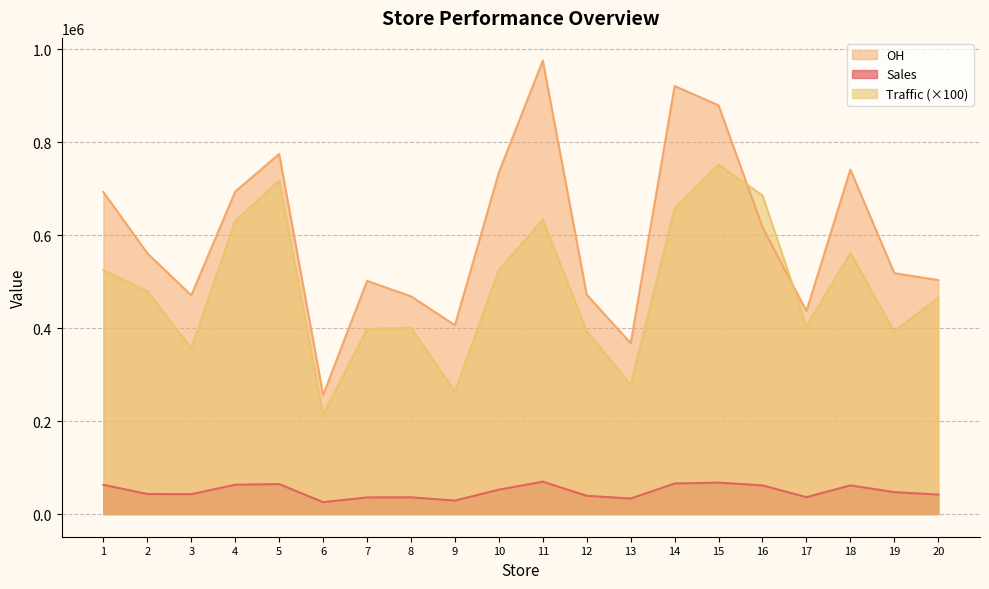

How many lines are shown in the chart?

3